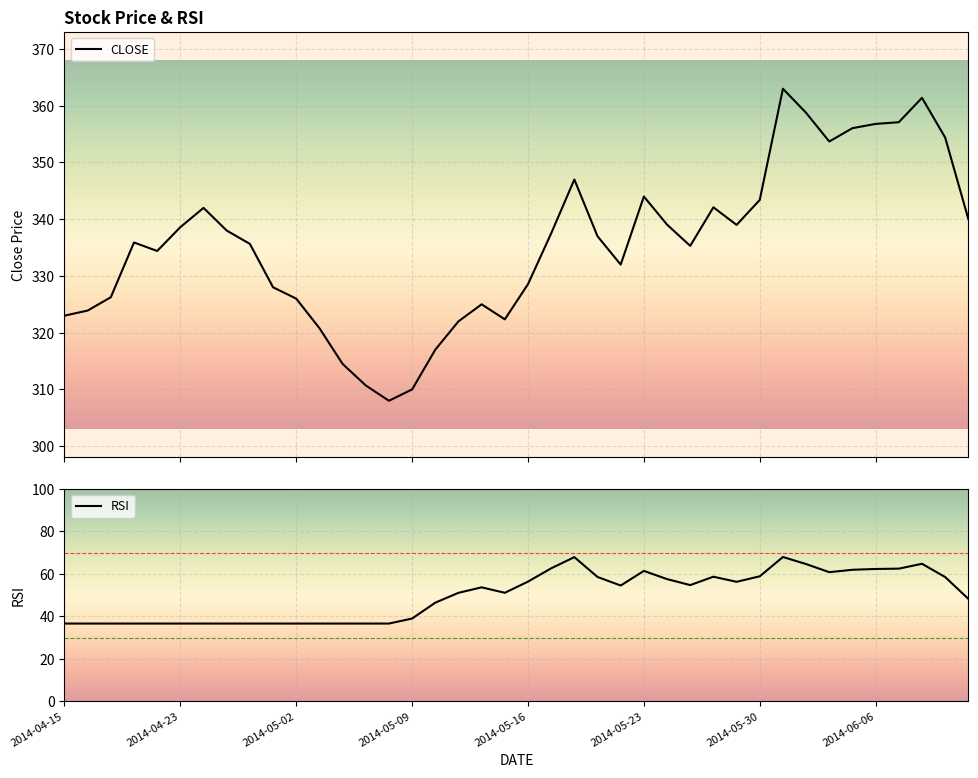

Where is the first local minimum for RSI?

19